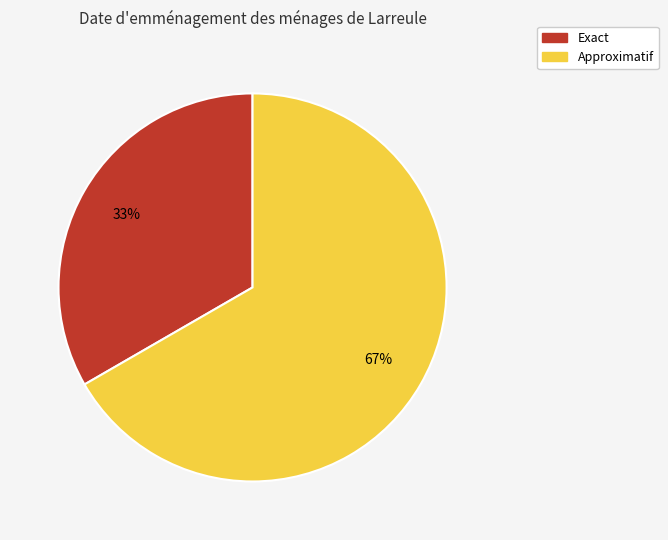

True or false: Exact accounts for 19% of the total.

False